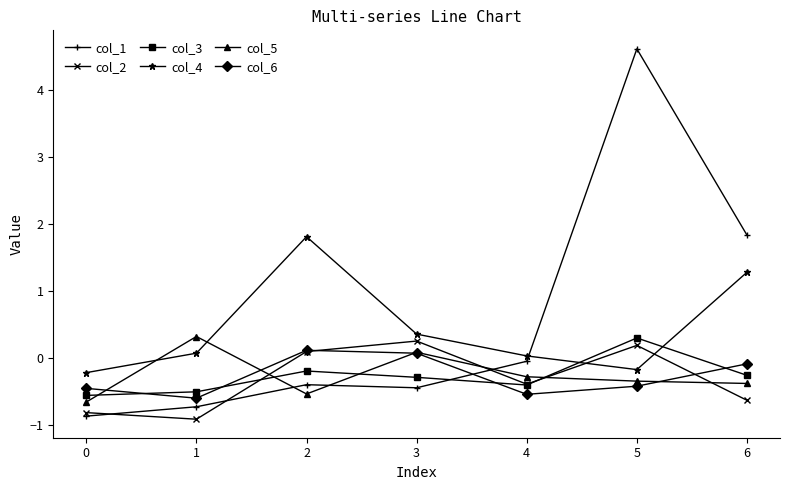

After their last crossing, which series has the higher values: col_1 or col_3?

col_1